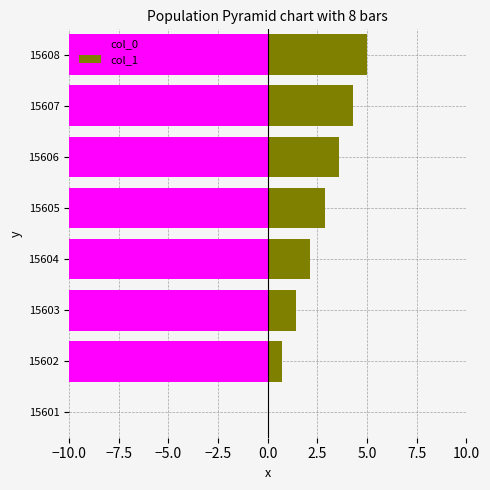

The value of col_0 at 15604 is -6.6. True or false?

False